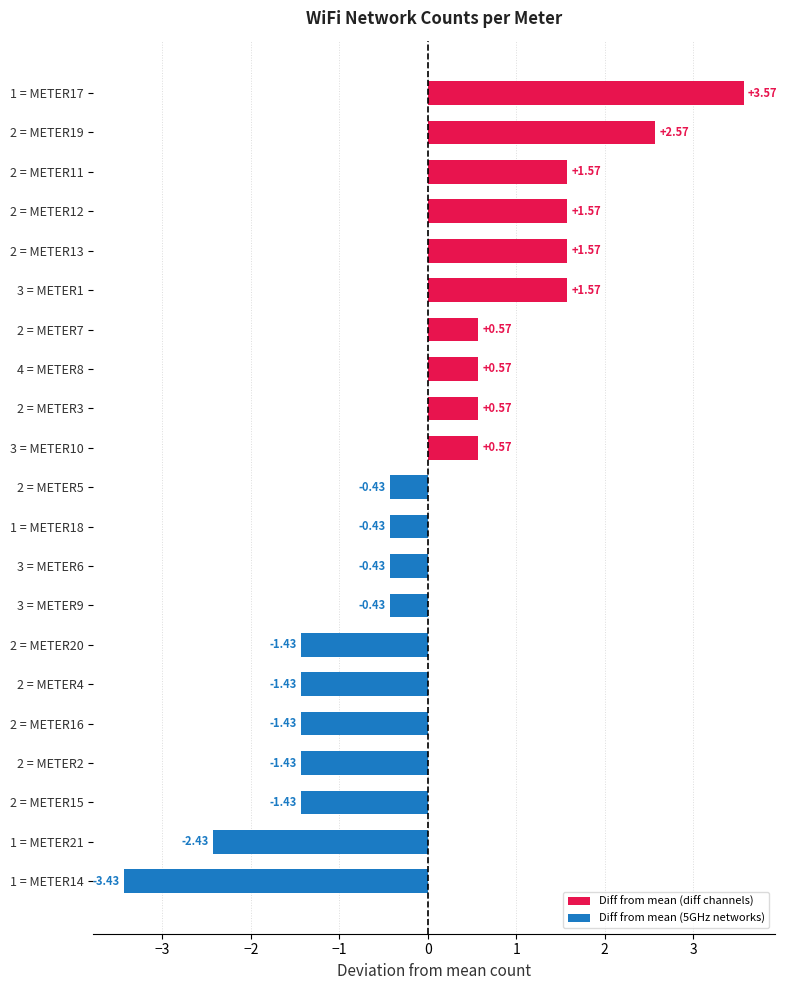

Between 2 = METER5 and 1 = METER21, which is larger?

2 = METER5